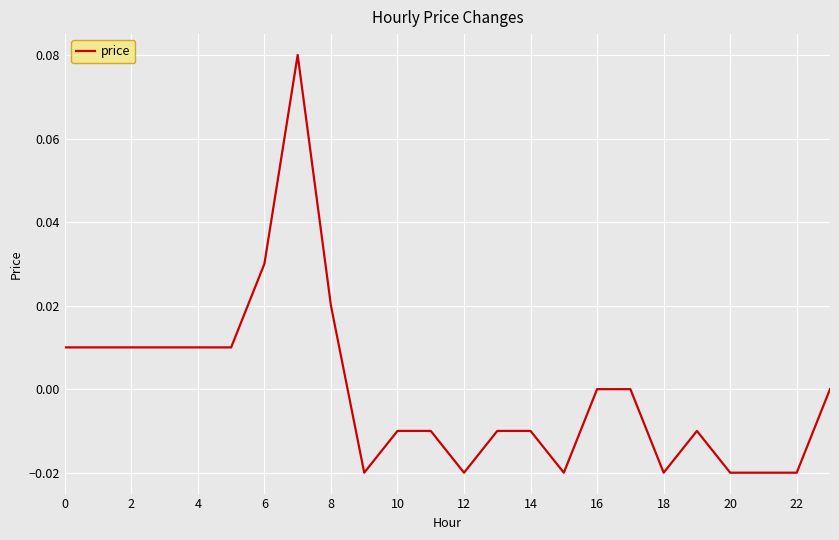

Does the chart display data point markers on the line(s)?

No